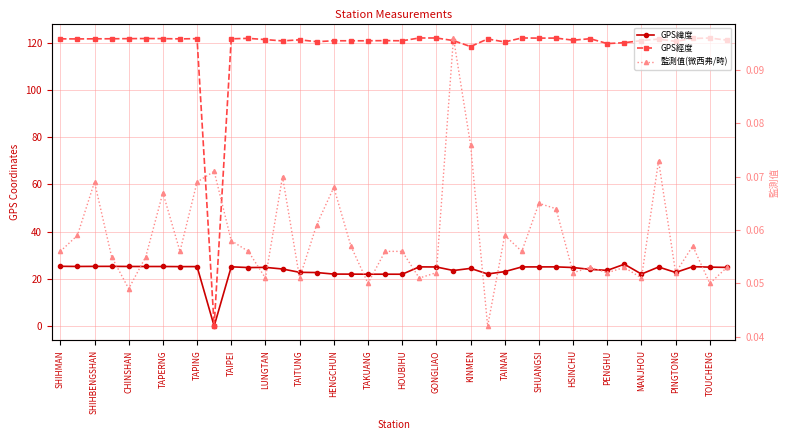

In GPS經度, how many points are lower than both neighbors (excluding endpoints)?

13